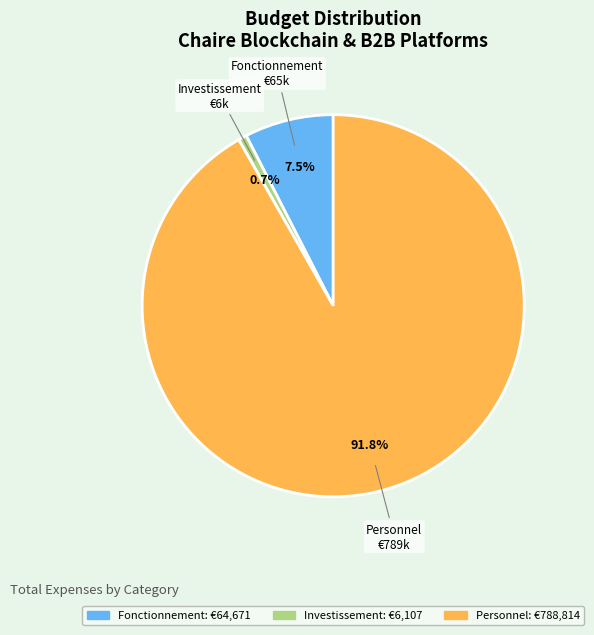

How much of the chart is everything except Investissement?

99.3%